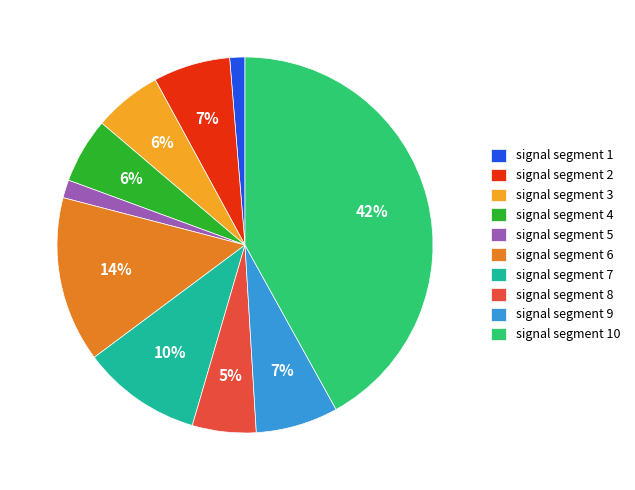

What is the largest slice in the pie chart?

signal segment 10